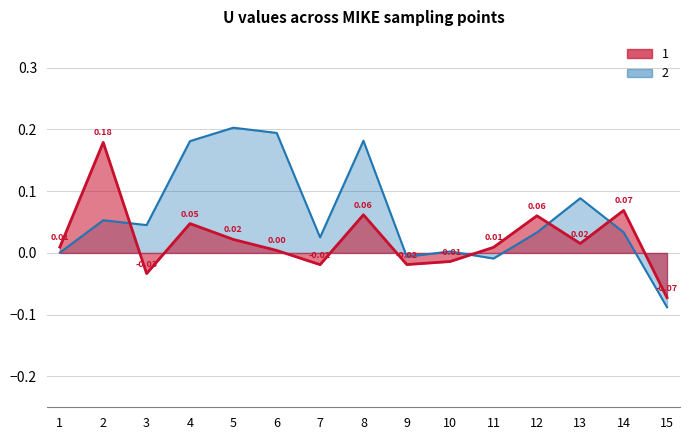

What is the sum of all 2 values?

0.9